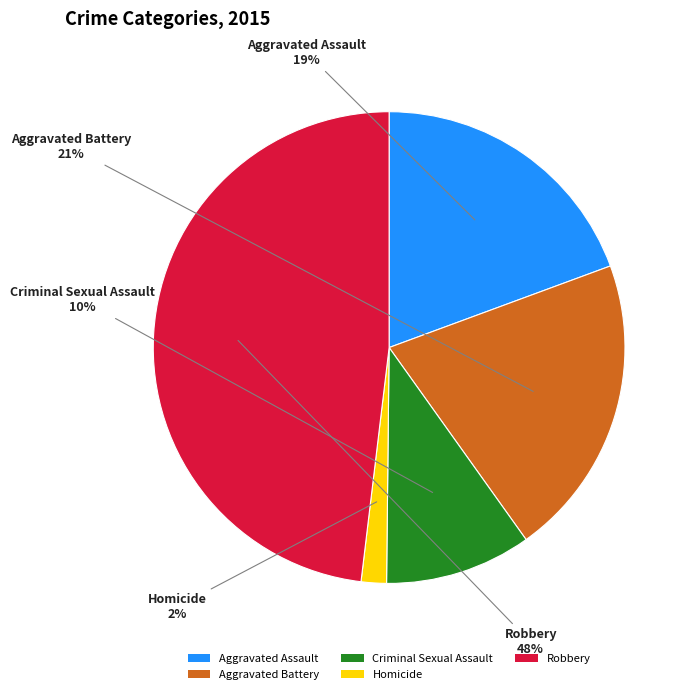

Count the number of slices in the pie.

5